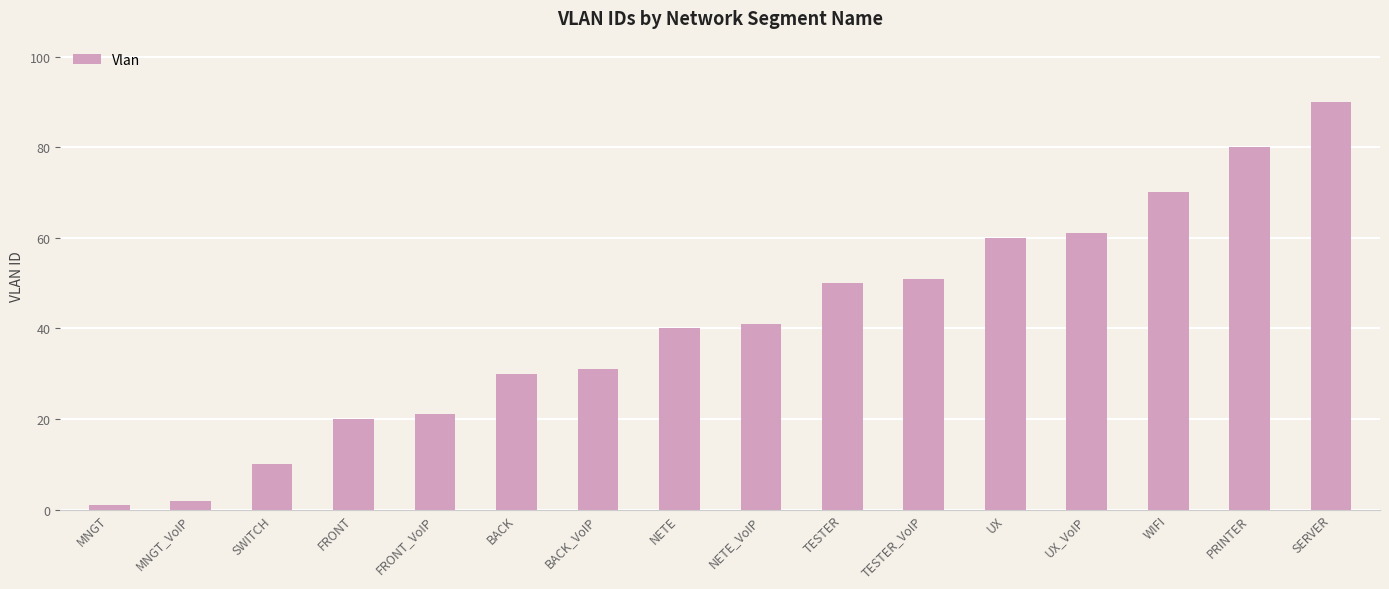

What is the greatest value displayed?

90